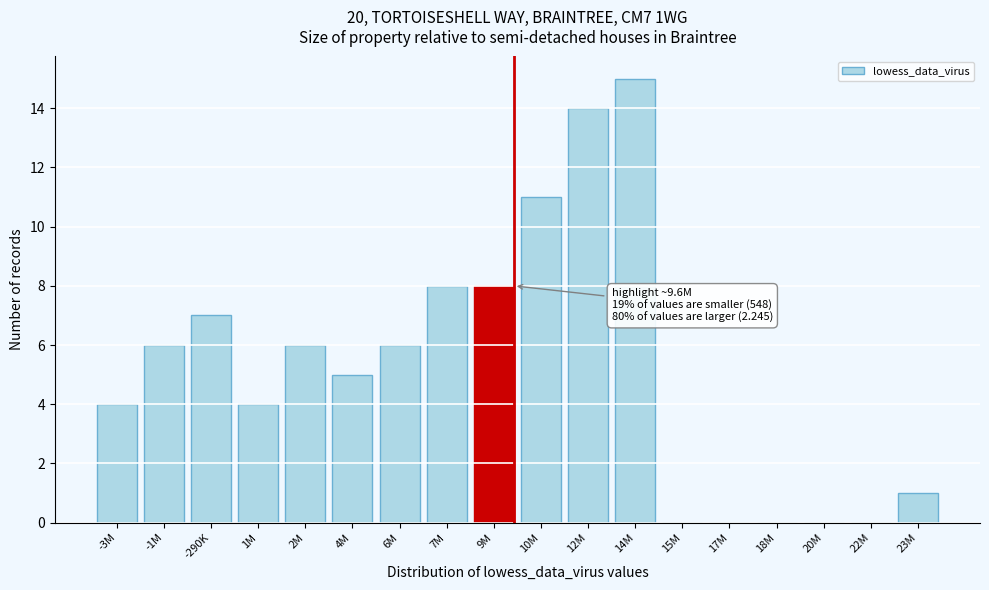

Reading right to left, list all the values displayed in this chart.

23M=1	22M=0	20M=0	18M=0	17M=0	15M=0	14M=15	12M=14	10M=11	9M=8	7M=8	6M=6	4M=5	2M=6	1M=4	-290K=7	-1M=6	-3M=4